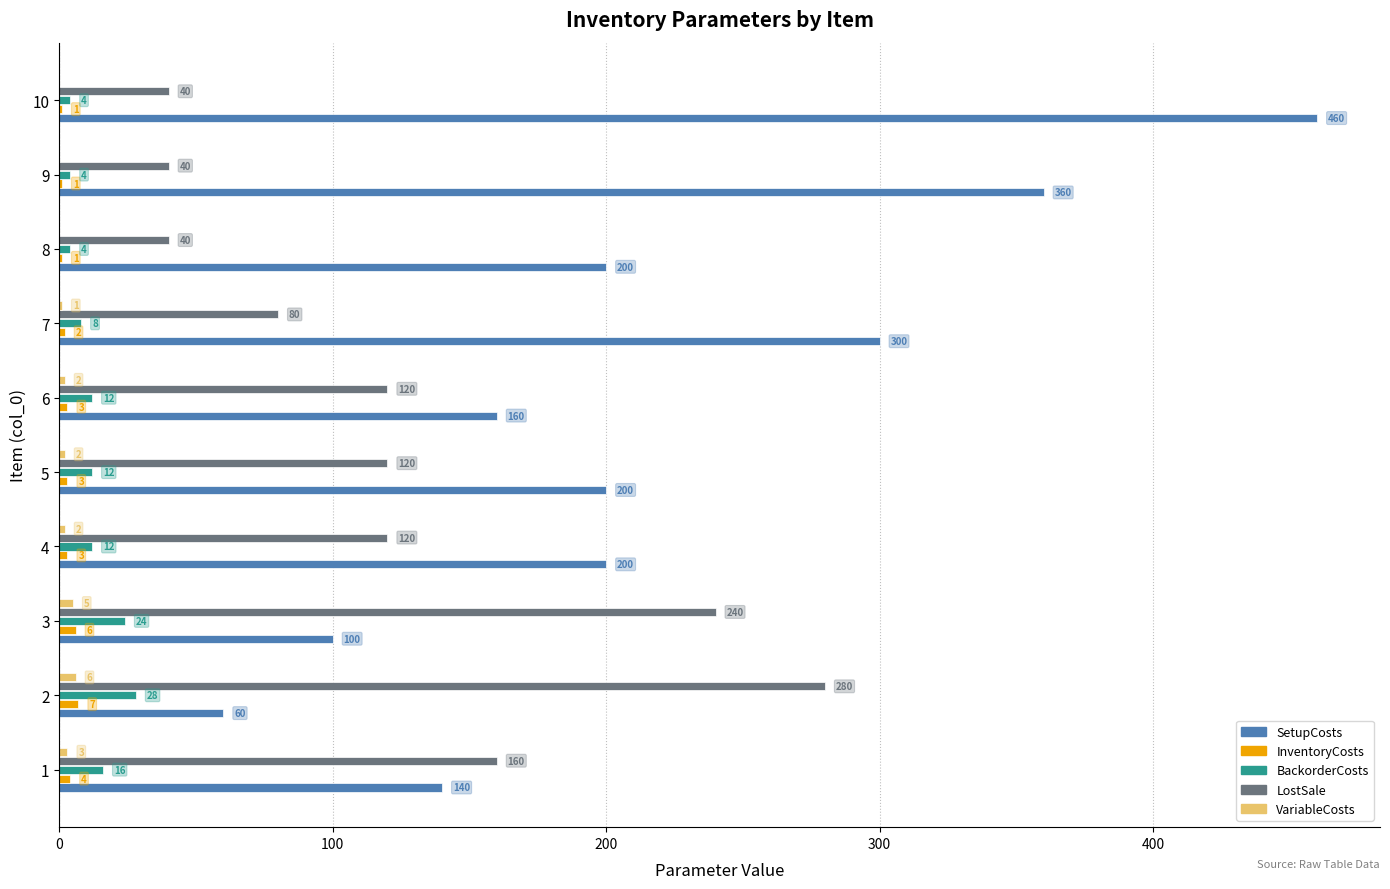

How many distinct data groups are displayed?

5